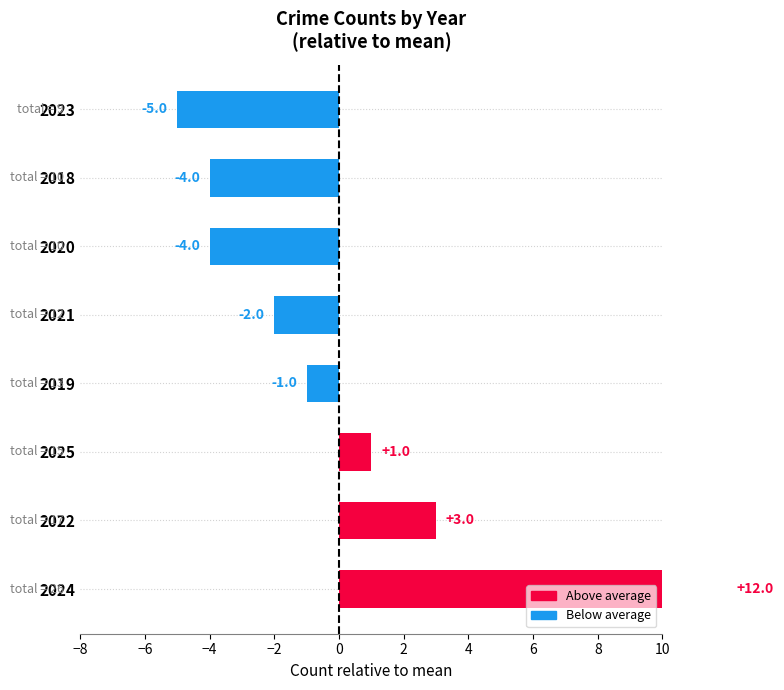

The value of Total at 2020 is 6. True or false?

False